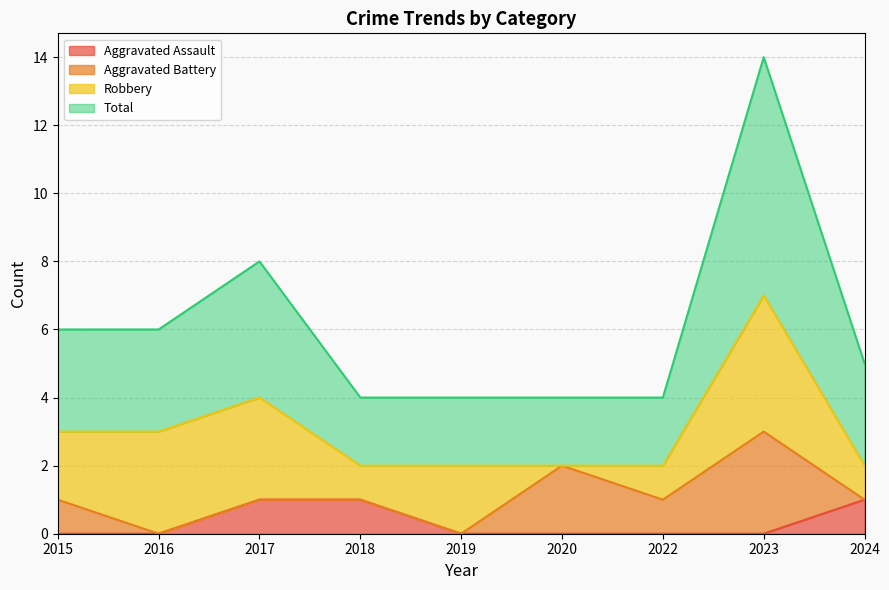

The Aggravated Assault series shows 0 at 2015. True or false?

True